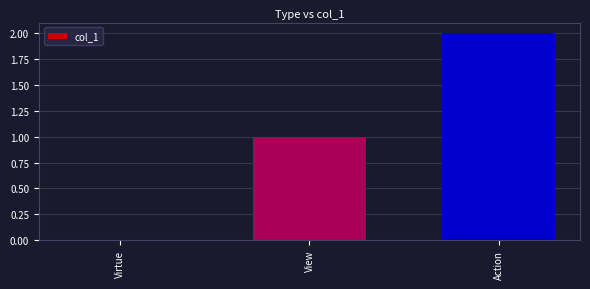

What is the change in value from Virtue to View?

+1